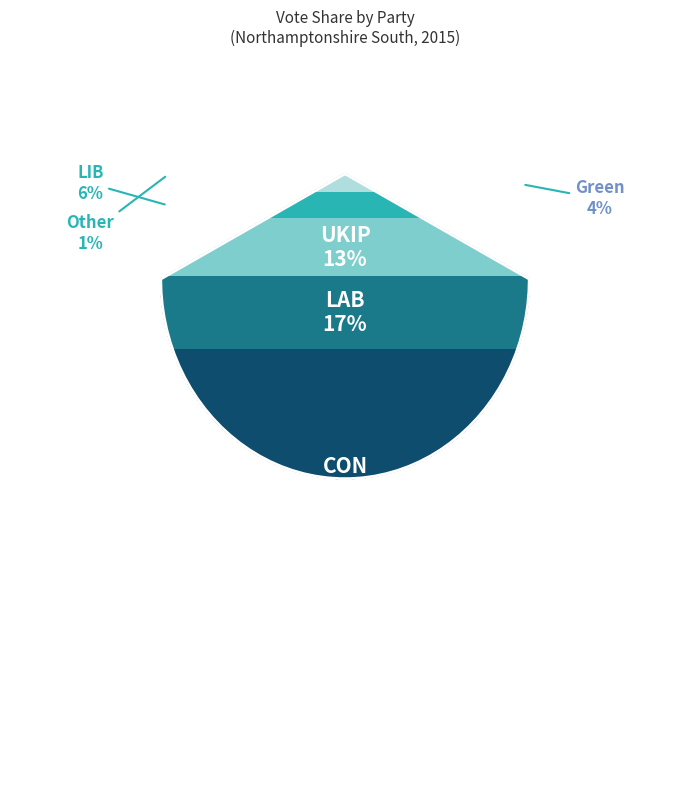

How many slices are in this pie chart?

6